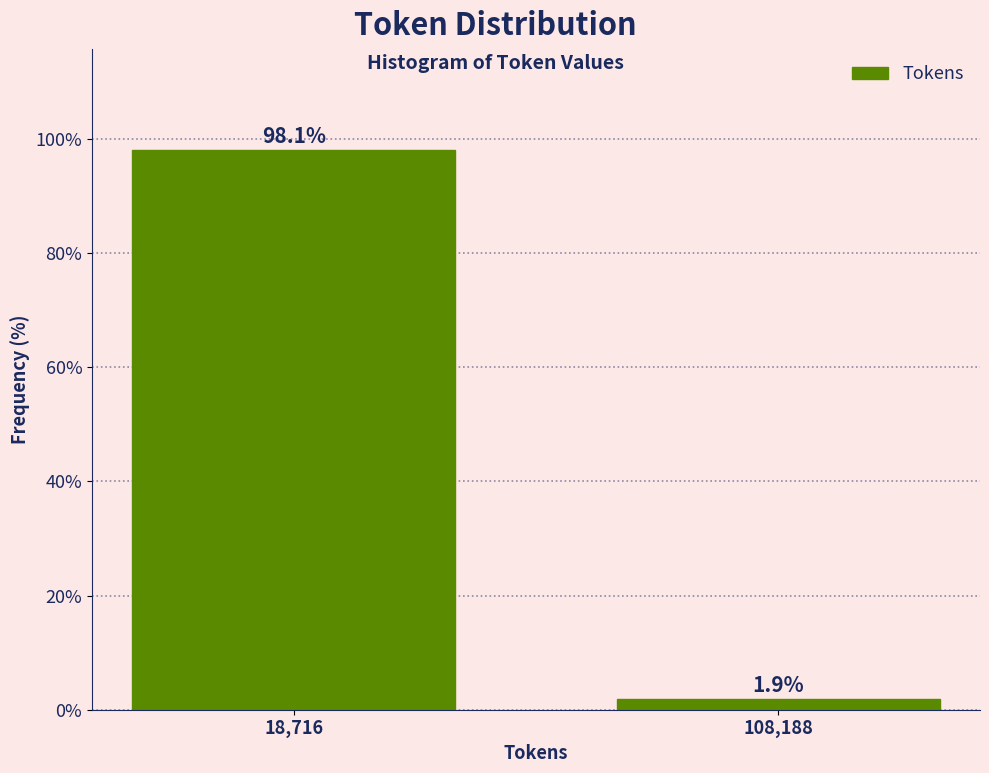

Reading left to right, list all the values displayed in this chart.

18,716=98.1	108,188=1.9